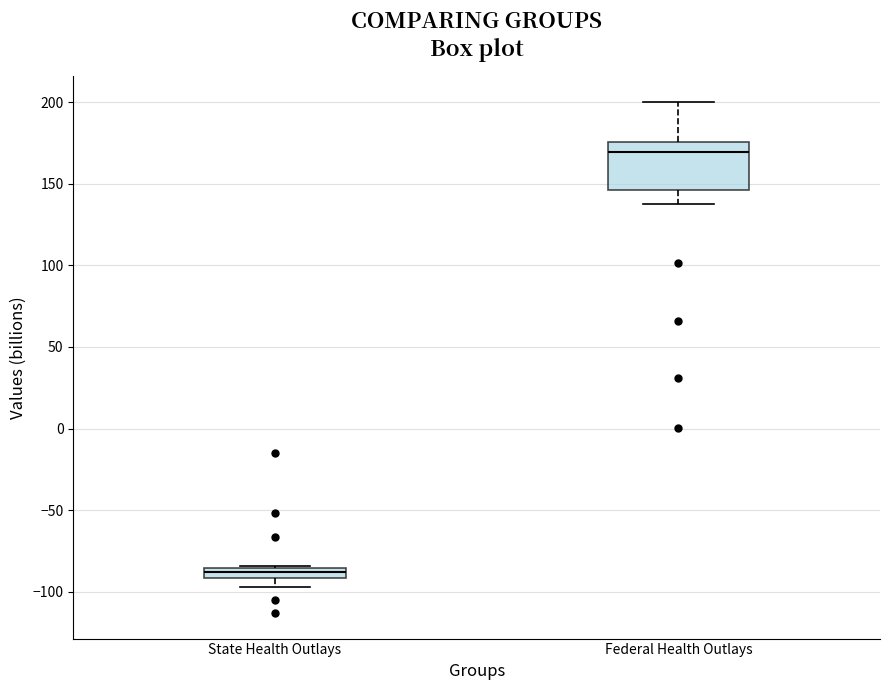

Where is the lower edge of the box for Federal Health Outlays on the y-axis? The values are not printed on the chart, so give them approximately, as read against the axis.

145